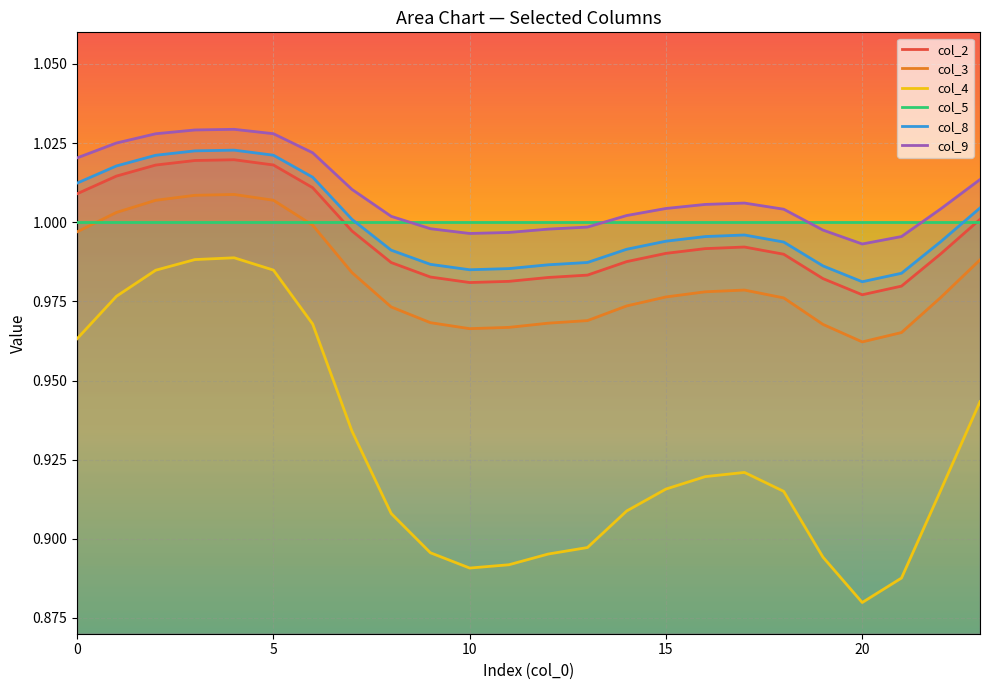

Which series has the largest total across all categories?

col_9